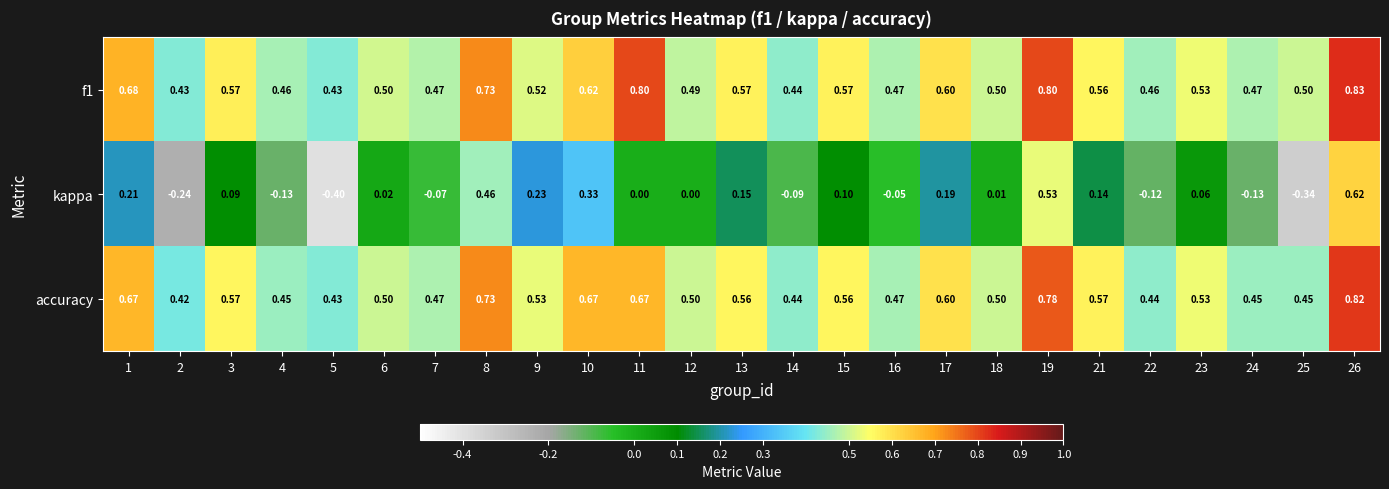

Which series has the widest spread of values?

kappa